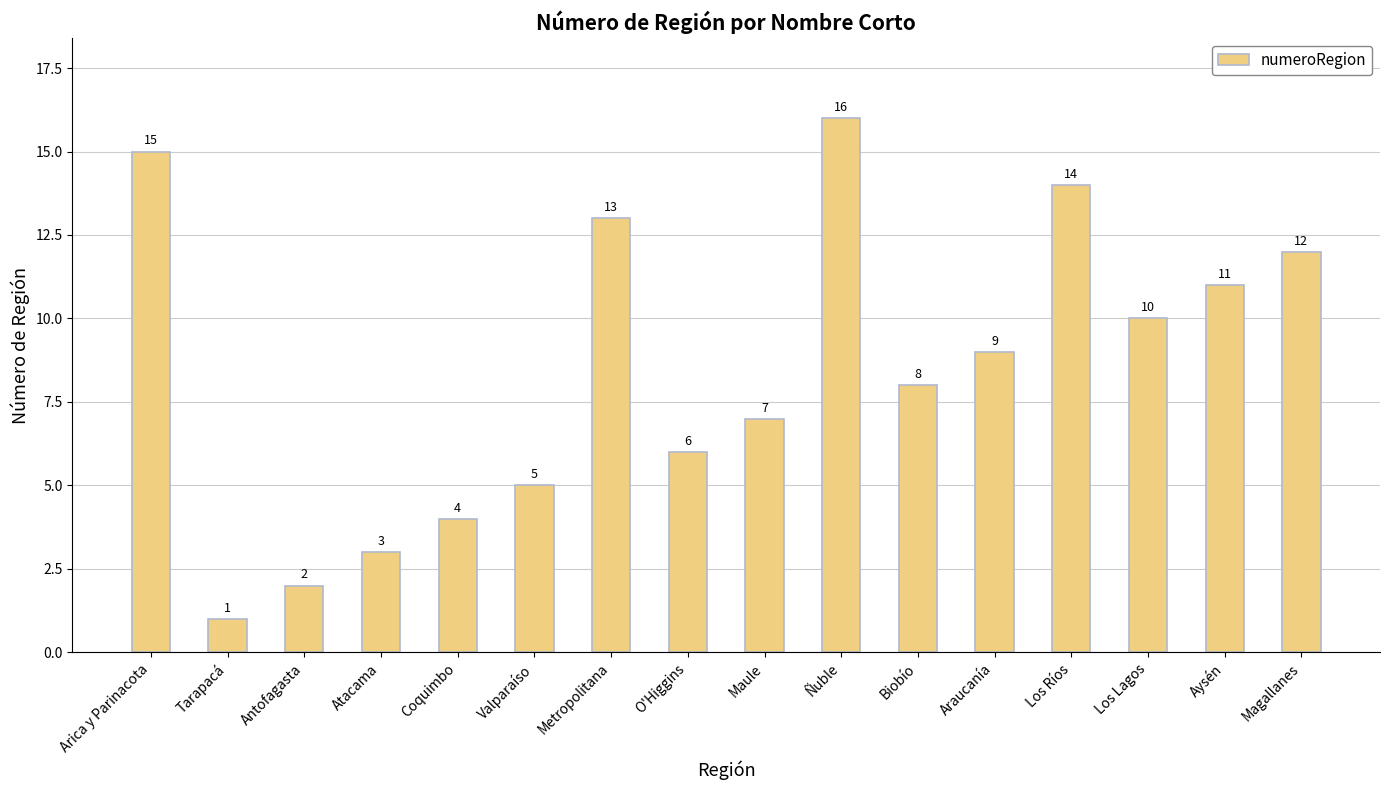

Approximately how many times larger is the value at Los Lagos compared to Metropolitana?

0.8